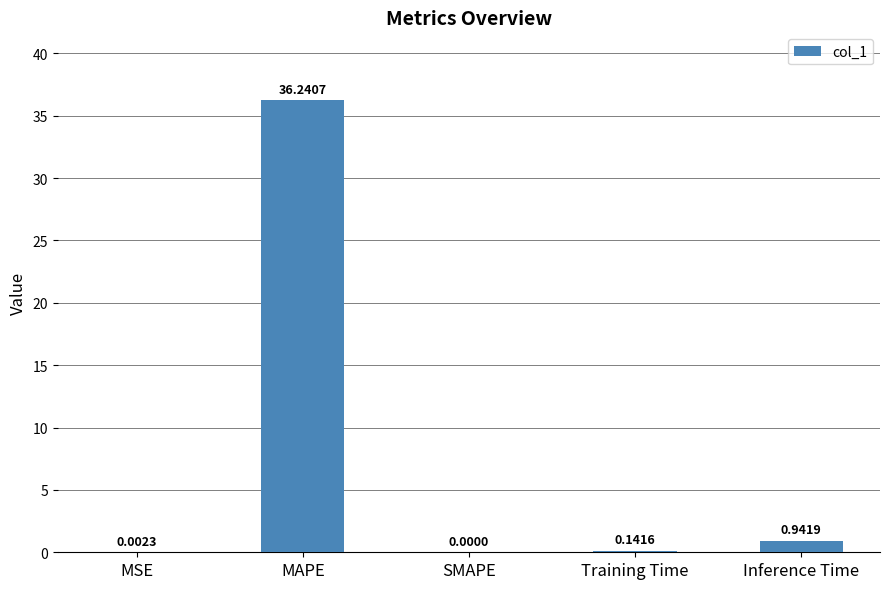

How many categories are shown in the chart?

5